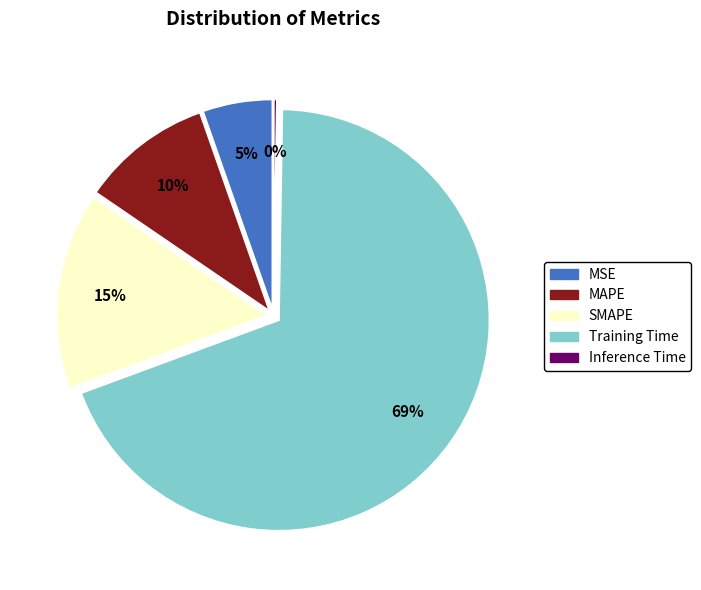

Does Training Time represent more than half of the total?

Yes